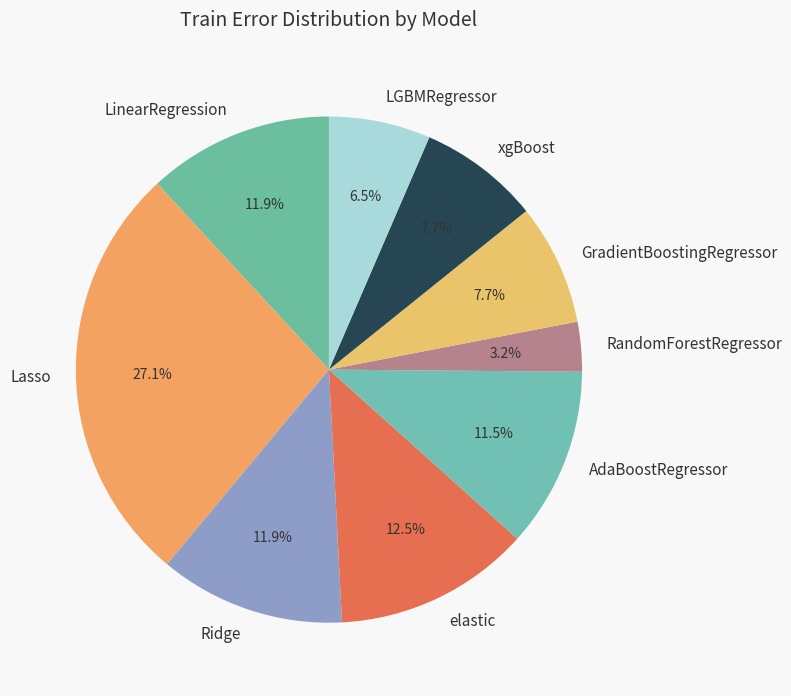

Is it true that Lasso is 27% of the pie?

True